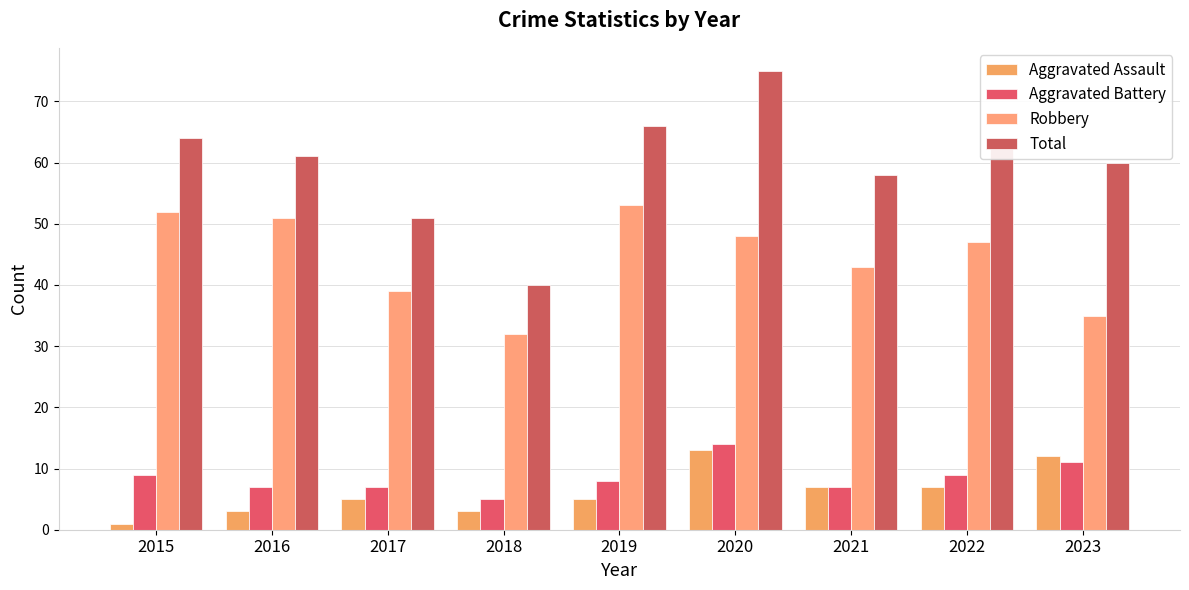

True or false: Aggravated Battery has a value of 7 at 2016.

True